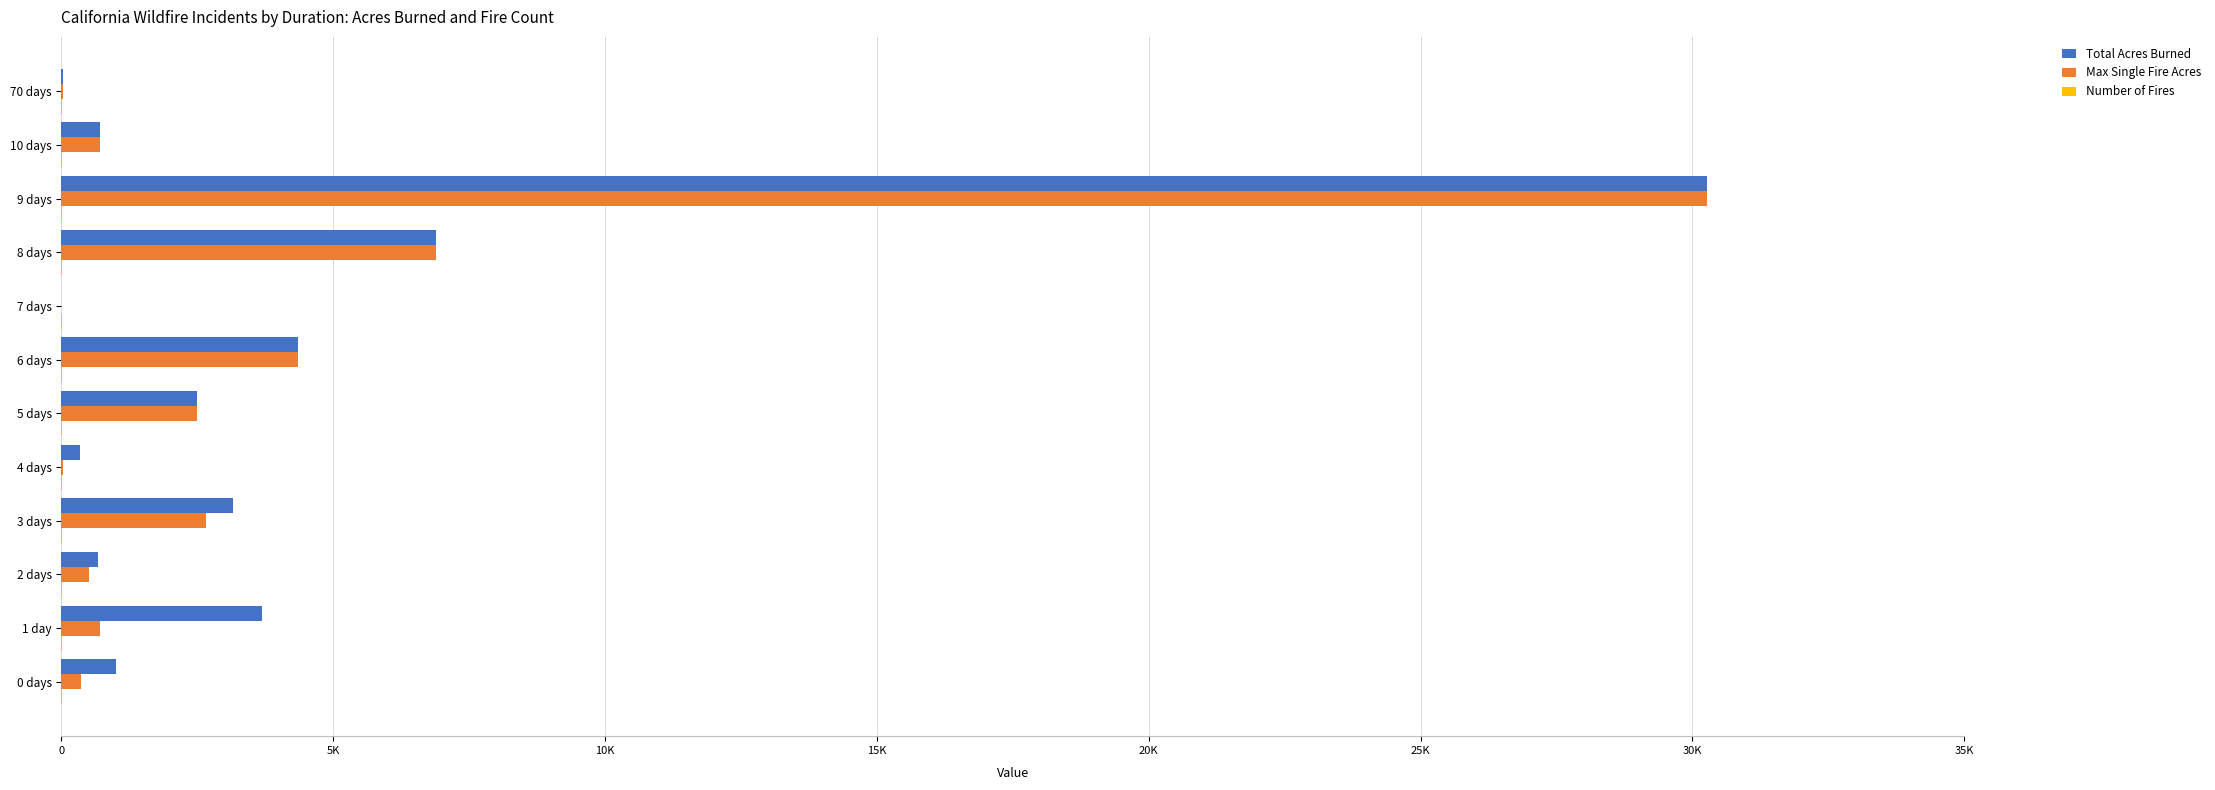

How many groups of bars are there?

12